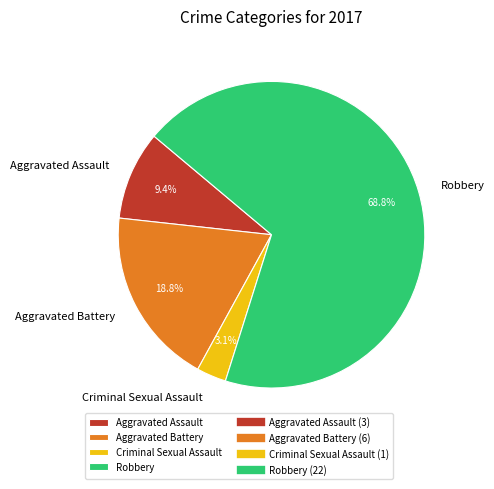

True or false: Robbery accounts for 61% of the total.

False